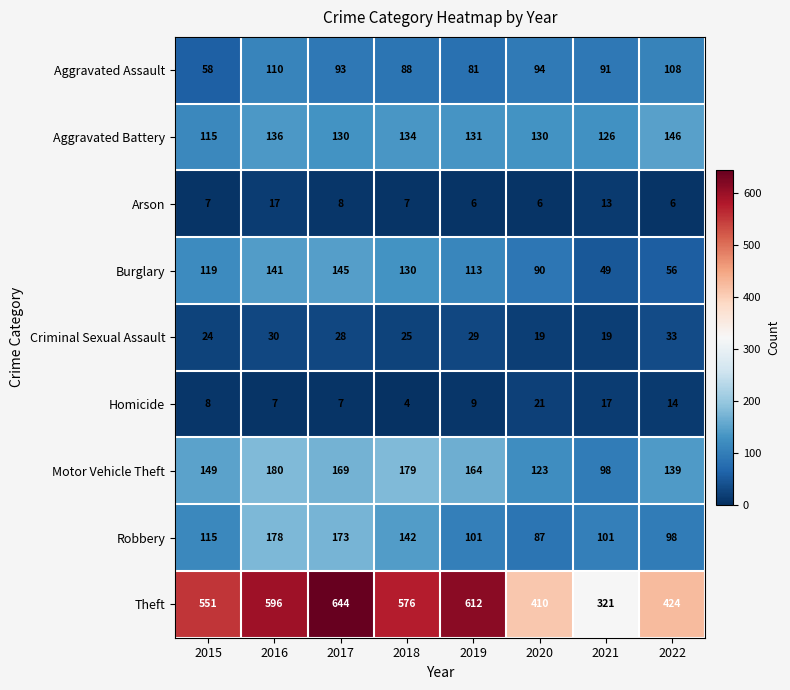

Which label corresponds to the largest value in the chart?

2017